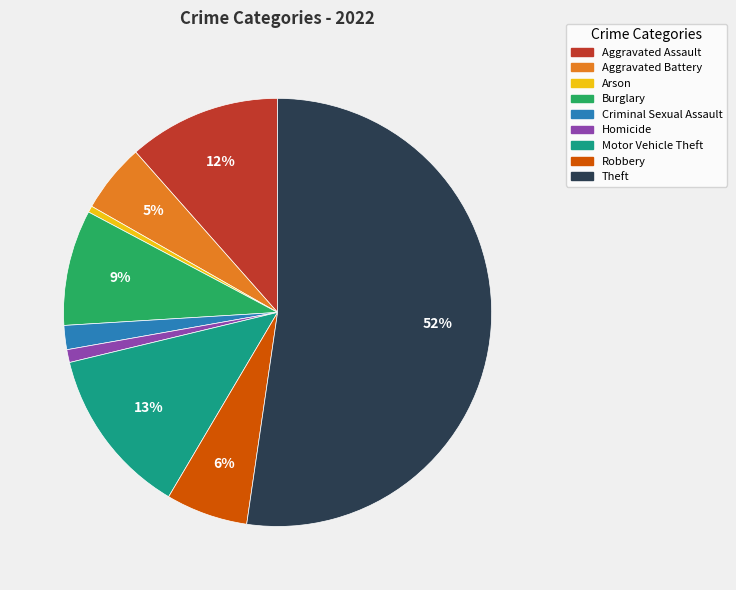

What is the largest slice in the pie chart?

Theft